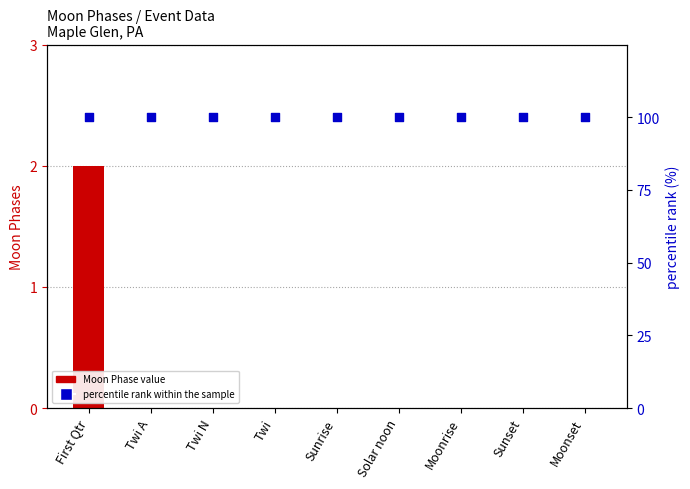

At which category is the sum across all series the highest?

First Qtr